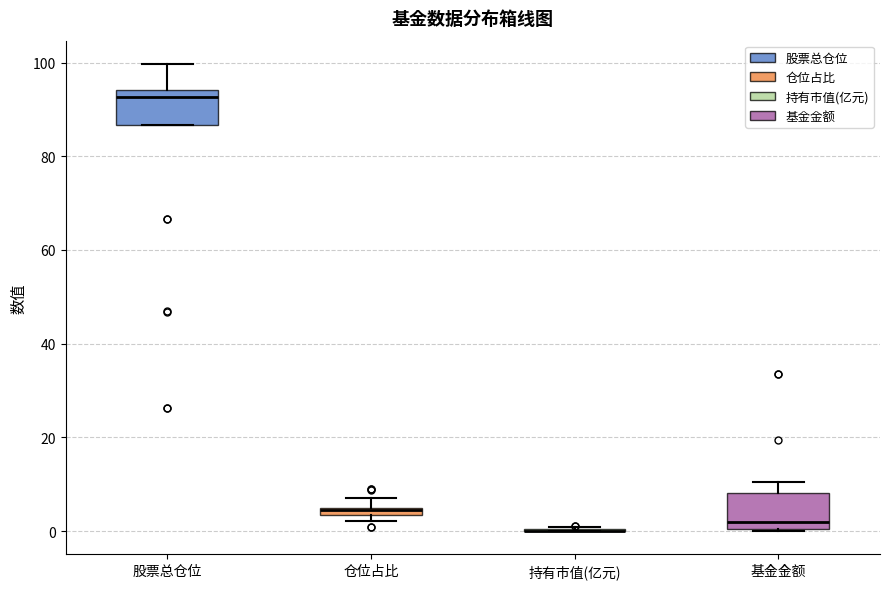

Where does the upper whisker of the box for 股票总仓位 end on the y-axis? The values are not printed on the chart, so give them approximately, as read against the axis.

100